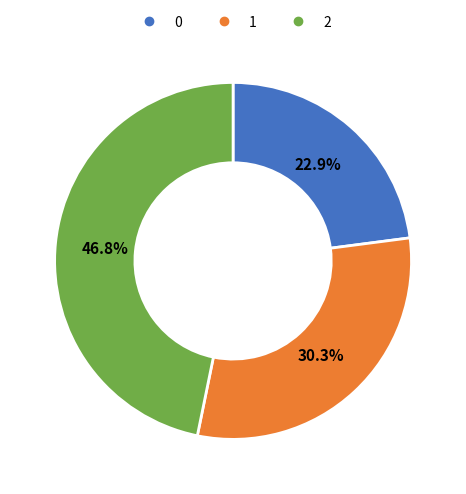

What percentage is the 2 slice, to the nearest percent?

47%